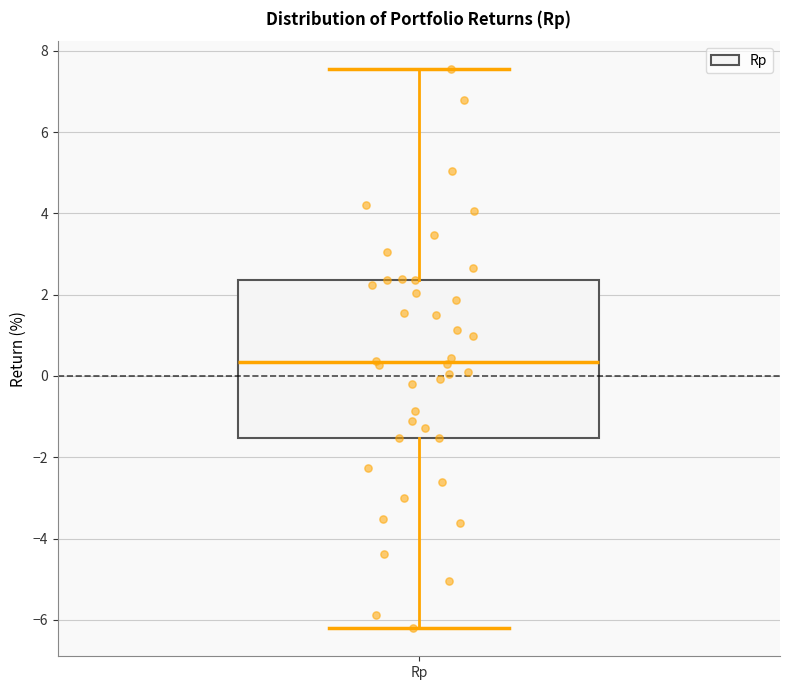

Read this box plot against the y-axis: the position of the median line, the range covered by the box, and the ends of both whiskers. The values are not printed on the chart, so give them approximately, as read against the axis.

median 0.4, box -1.6 to 2.4, whiskers -6.2 to 7.6